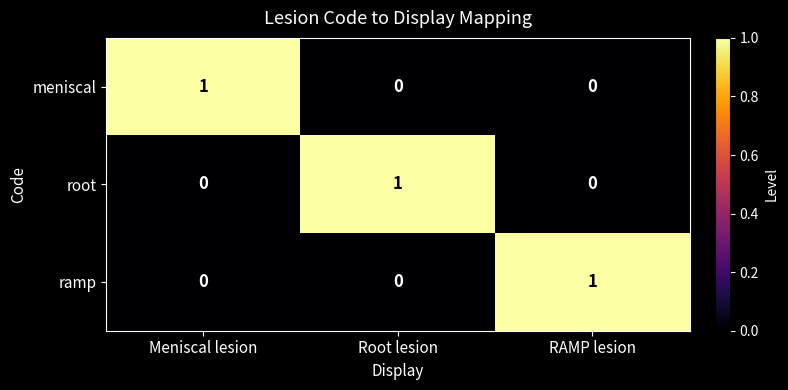

How many root values are between 0 and 1?

3